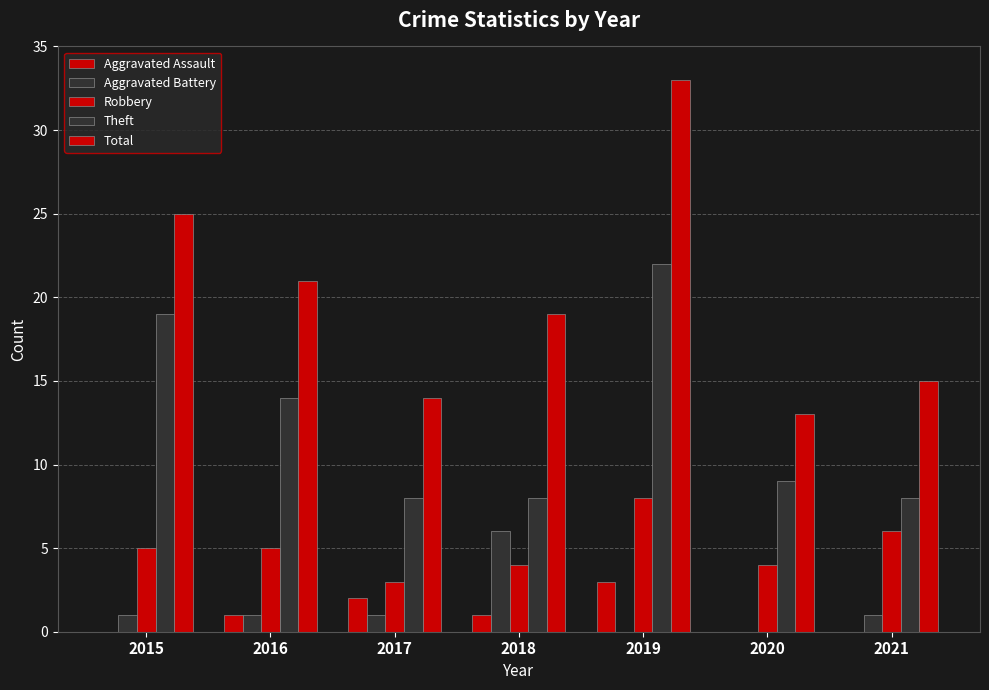

Which series has the largest total across all categories?

Total